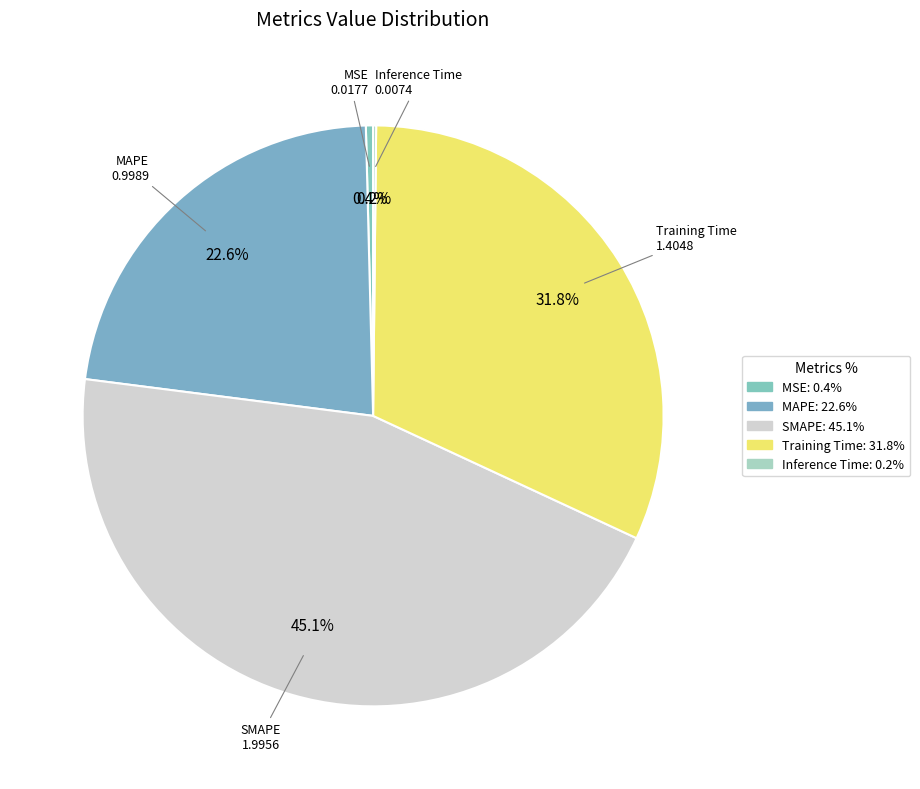

Does MSE account for over 50% of the chart?

No